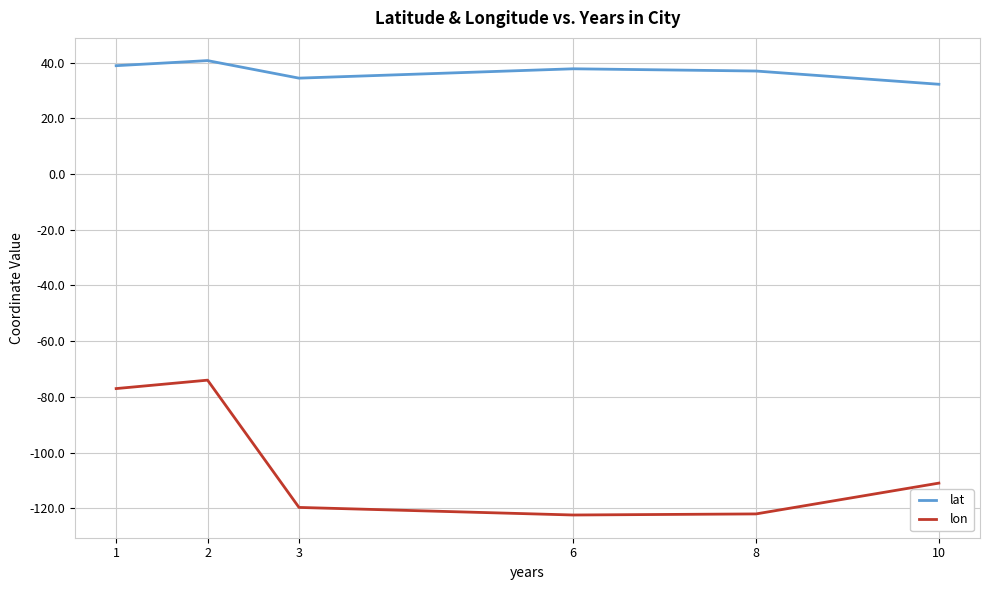

What value does the lon series have at 1?

-77.0